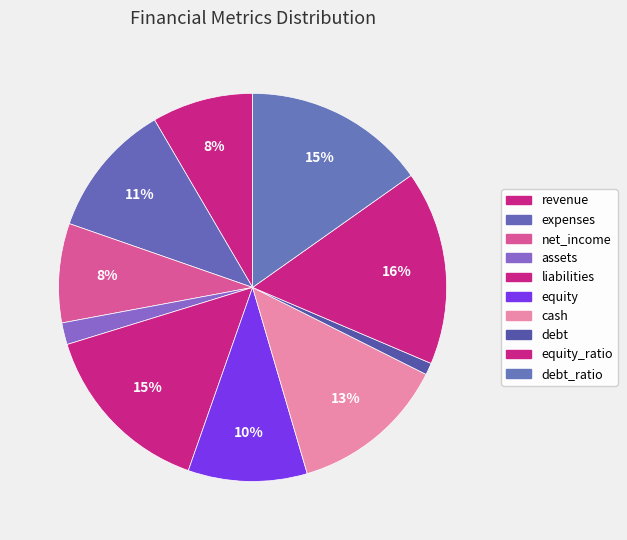

Count the number of slices in the pie.

10